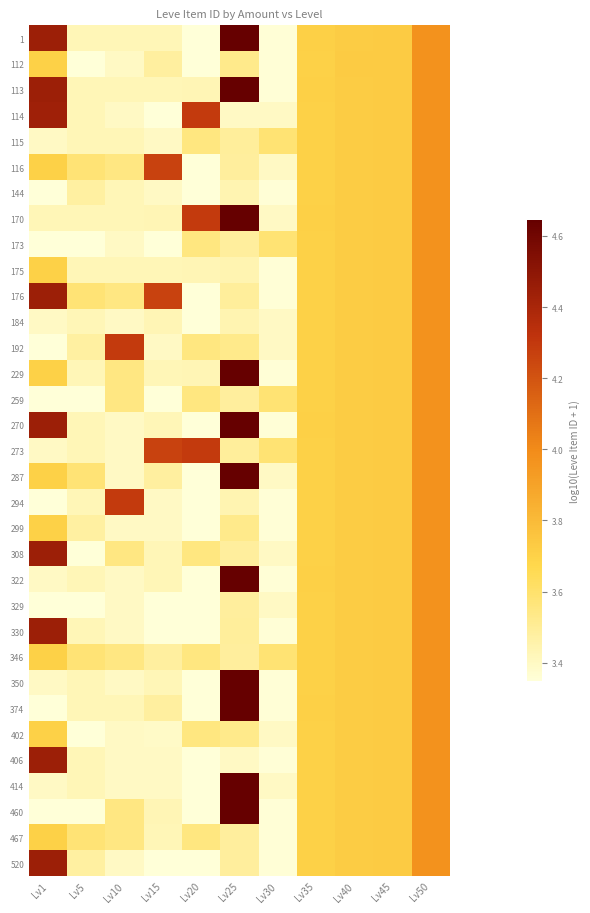

Between Lv5 and Lv50, which is larger?

Lv50